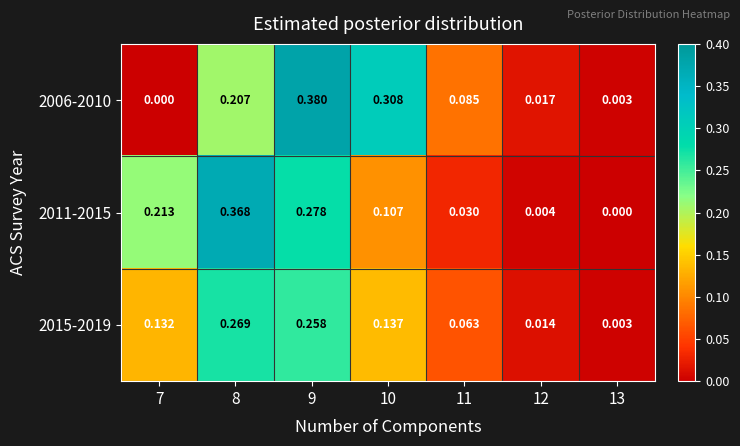

Is the value of 2006-2010 at 12 greater than the value of 2015-2019 at 10?

No